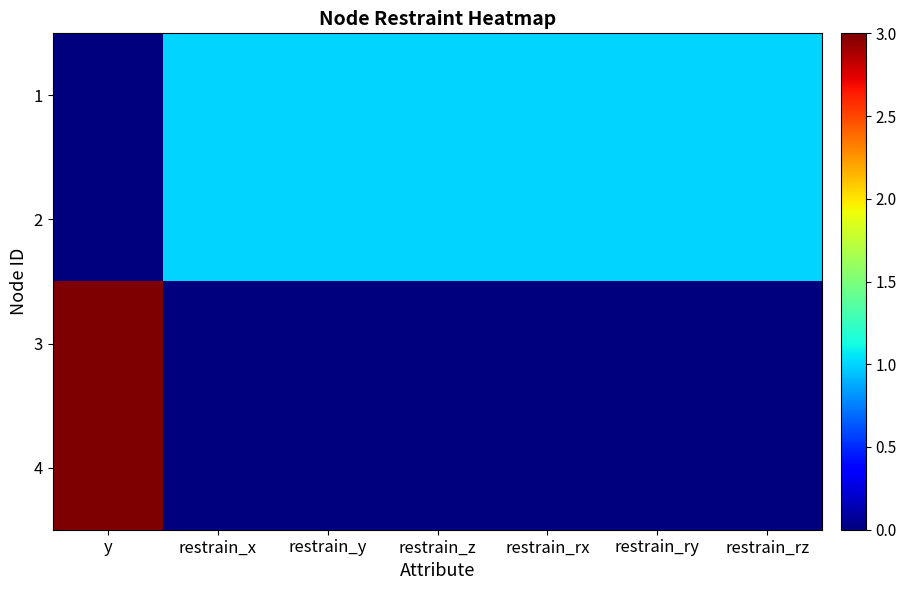

Which series has the largest range (max minus min)?

3